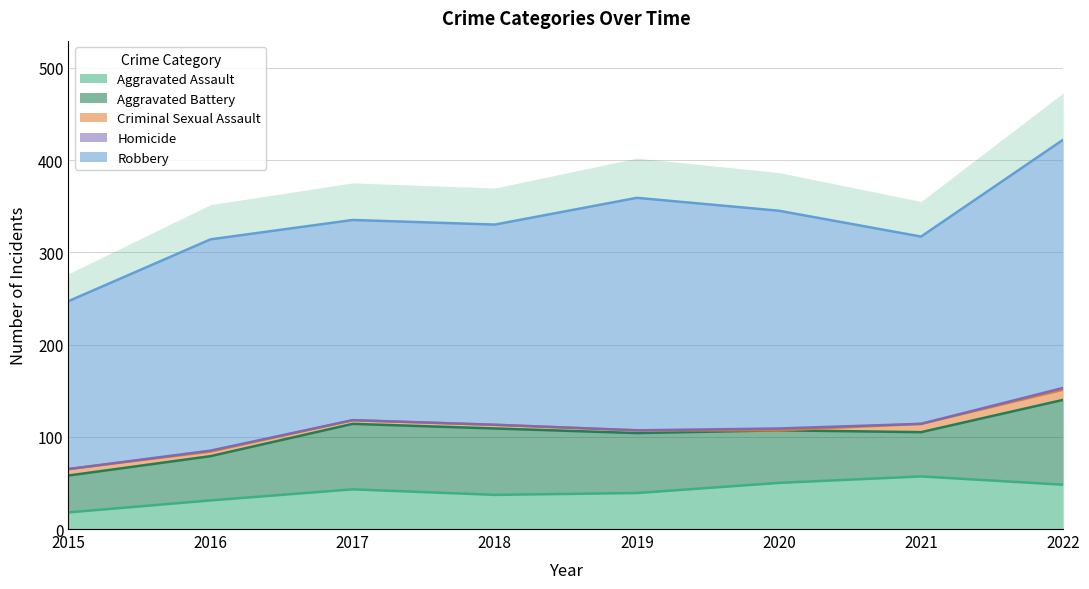

Reading left to right, transcribe all the data shown in this chart.

Aggravated Assault: 18	31	43	37	39	50	57	48
Aggravated Battery: 40	48	71	72	65	57	48	92
Criminal Sexual Assault: 7	5	4	4	3	0	9	11
Homicide: 0	1	0	0	0	2	0	2
Robbery: 182	229	217	217	252	236	203	269